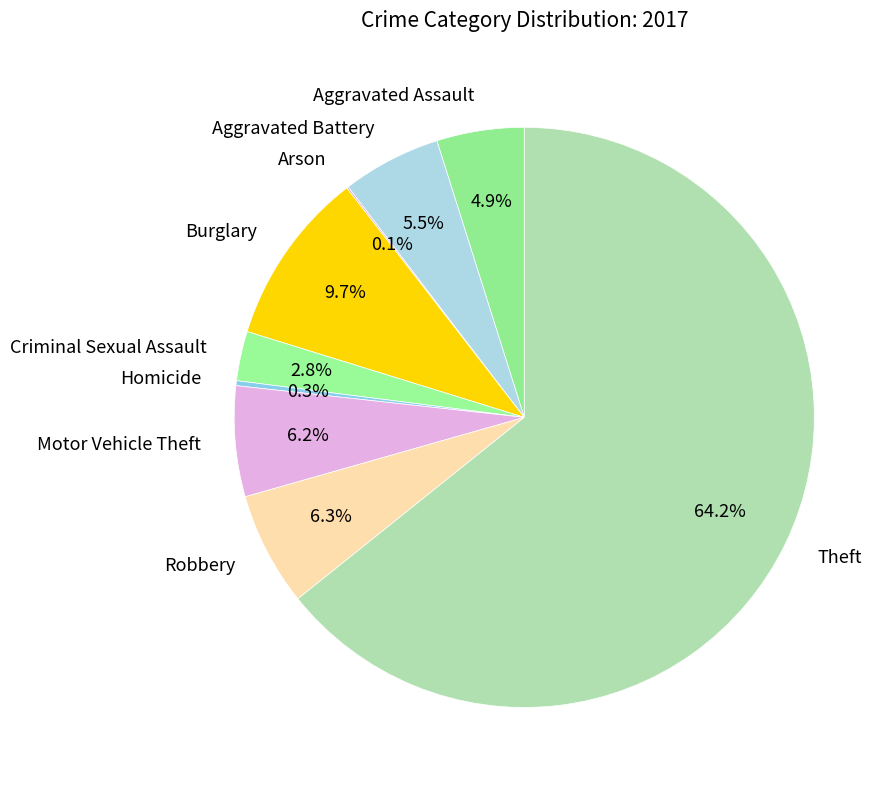

Combined, do Burglary and Robbery account for over 50%?

No